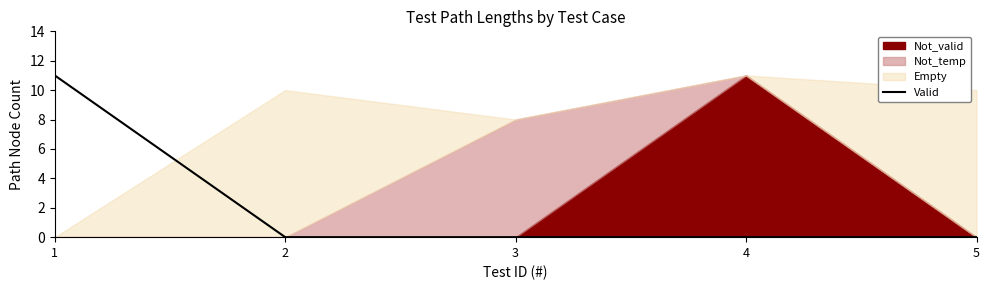

Is it true that Valid equals 6 at 4?

False